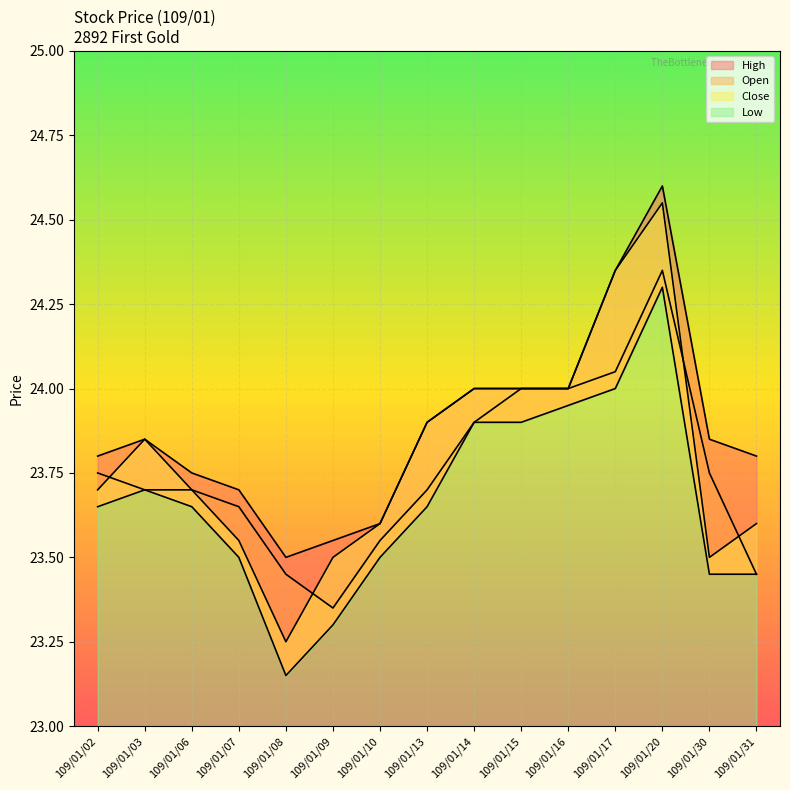

Reading left to right, extract all data points from this chart.

High: 109/01/02=23.8	109/01/03=23.9	109/01/06=23.8	109/01/07=23.7	109/01/08=23.5	109/01/09=23.6	109/01/10=23.6	109/01/13=23.9	109/01/14=24.0	109/01/15=24.0	109/01/16=24.0	109/01/17=24.4	109/01/20=24.6	109/01/30=23.9	109/01/31=23.8
Open: 109/01/02=23.8	109/01/03=23.7	109/01/06=23.7	109/01/07=23.6	109/01/08=23.4	109/01/09=23.4	109/01/10=23.6	109/01/13=23.7	109/01/14=23.9	109/01/15=24.0	109/01/16=24.0	109/01/17=24.1	109/01/20=24.4	109/01/30=23.8	109/01/31=23.4
Close: 109/01/02=23.7	109/01/03=23.9	109/01/06=23.7	109/01/07=23.6	109/01/08=23.2	109/01/09=23.5	109/01/10=23.6	109/01/13=23.9	109/01/14=24.0	109/01/15=24.0	109/01/16=24.0	109/01/17=24.4	109/01/20=24.6	109/01/30=23.5	109/01/31=23.6
Low: 109/01/02=23.6	109/01/03=23.7	109/01/06=23.6	109/01/07=23.5	109/01/08=23.1	109/01/09=23.3	109/01/10=23.5	109/01/13=23.6	109/01/14=23.9	109/01/15=23.9	109/01/16=23.9	109/01/17=24.0	109/01/20=24.3	109/01/30=23.4	109/01/31=23.4